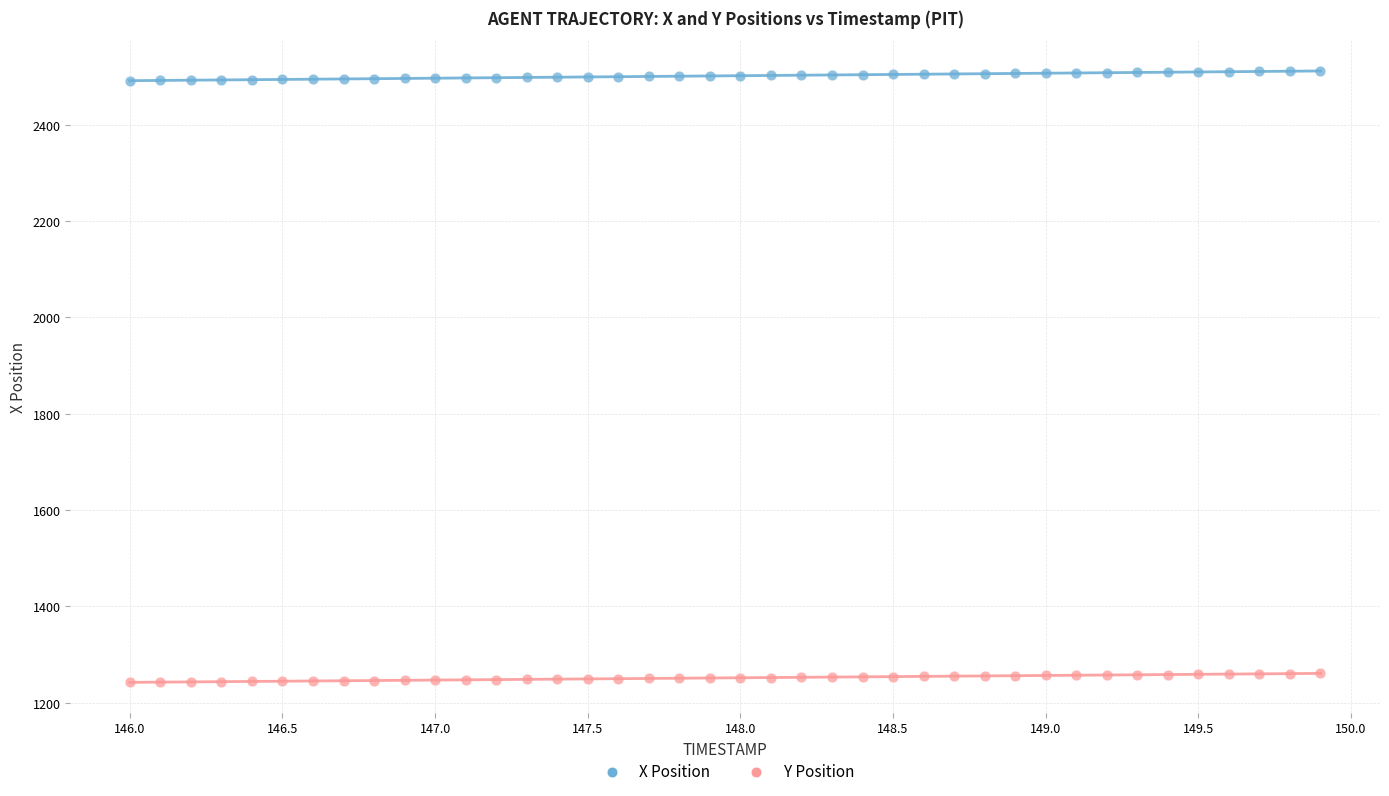

Which series has the largest Y range (max minus min)?

X Position